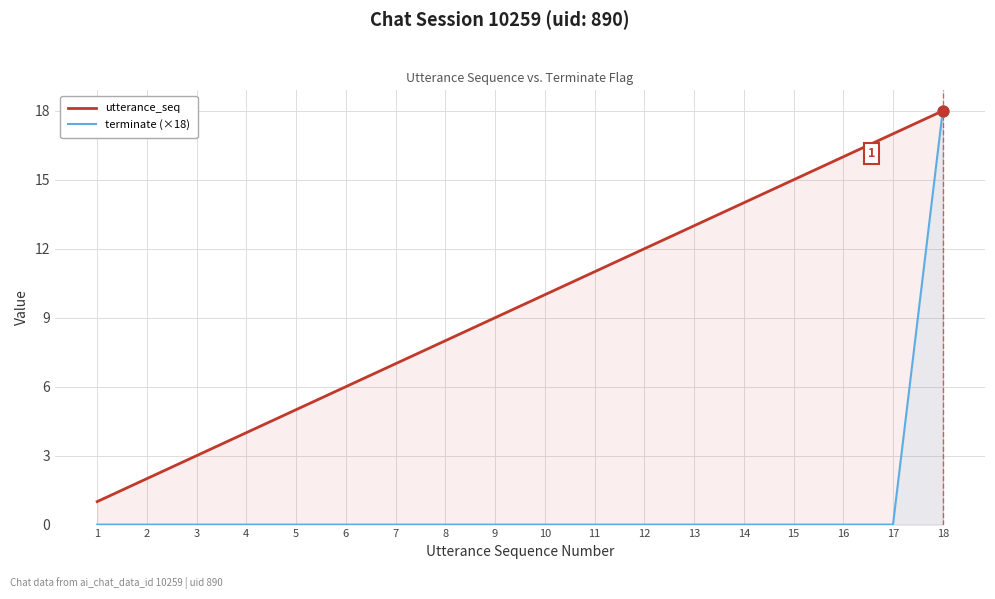

Which series has the largest total across all categories?

utterance_seq